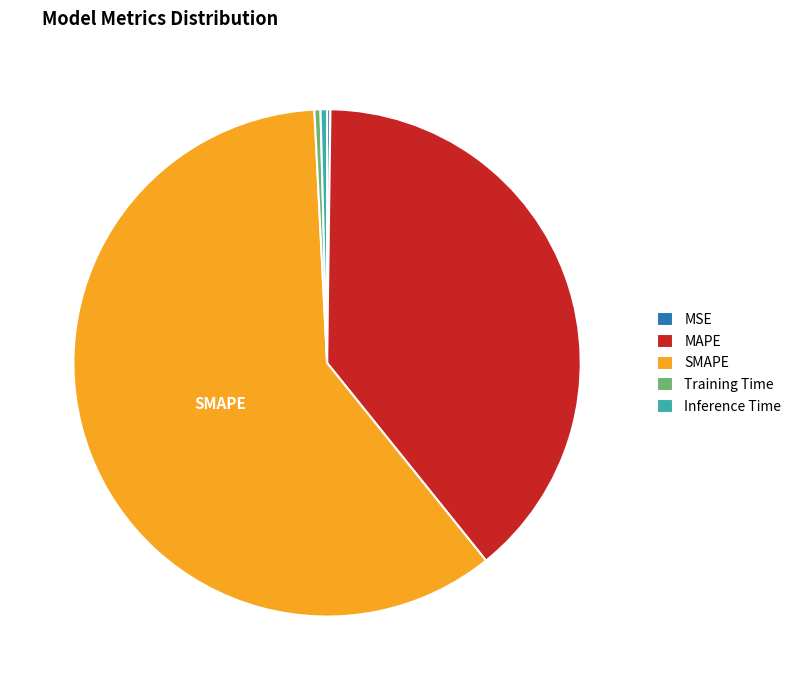

Which has a higher value, SMAPE or Inference Time?

SMAPE